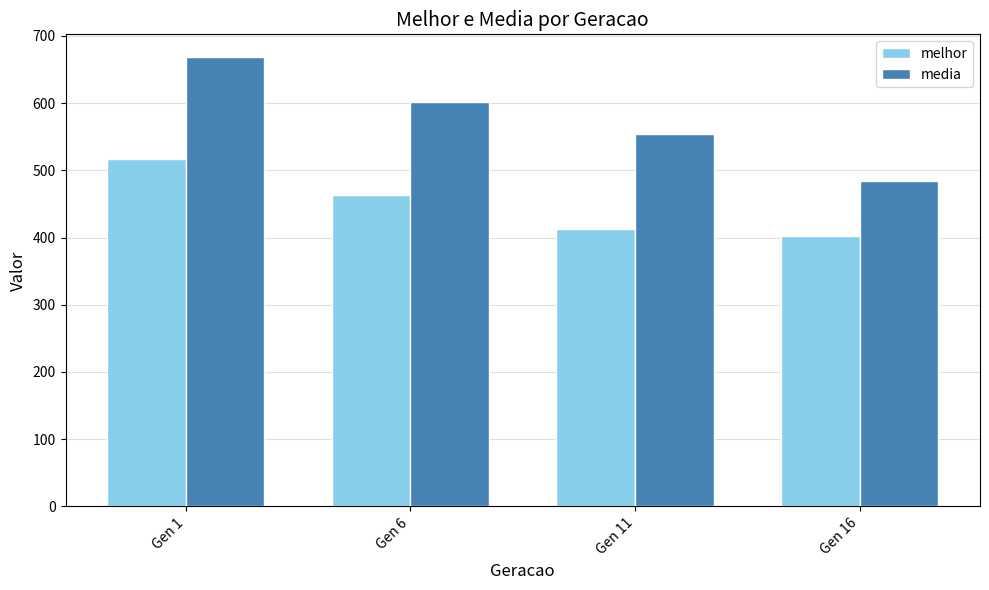

Count the number of categories in the chart.

4